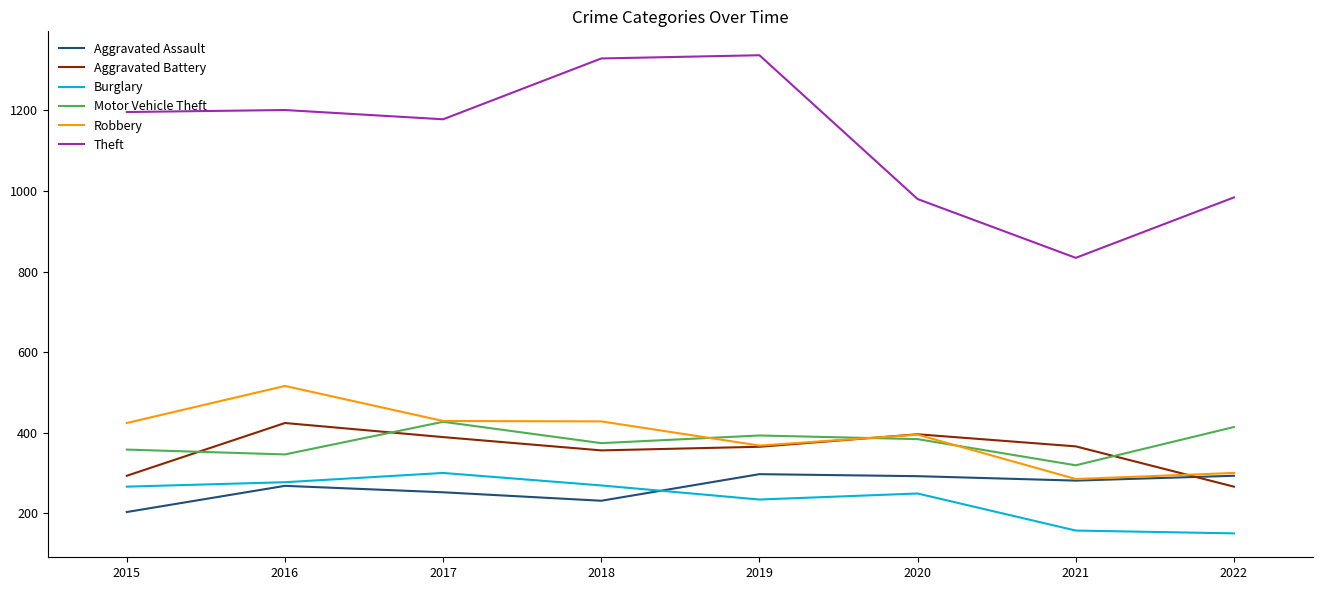

Is the value of Aggravated Battery at 2020 greater than the value of Theft at 2021?

No